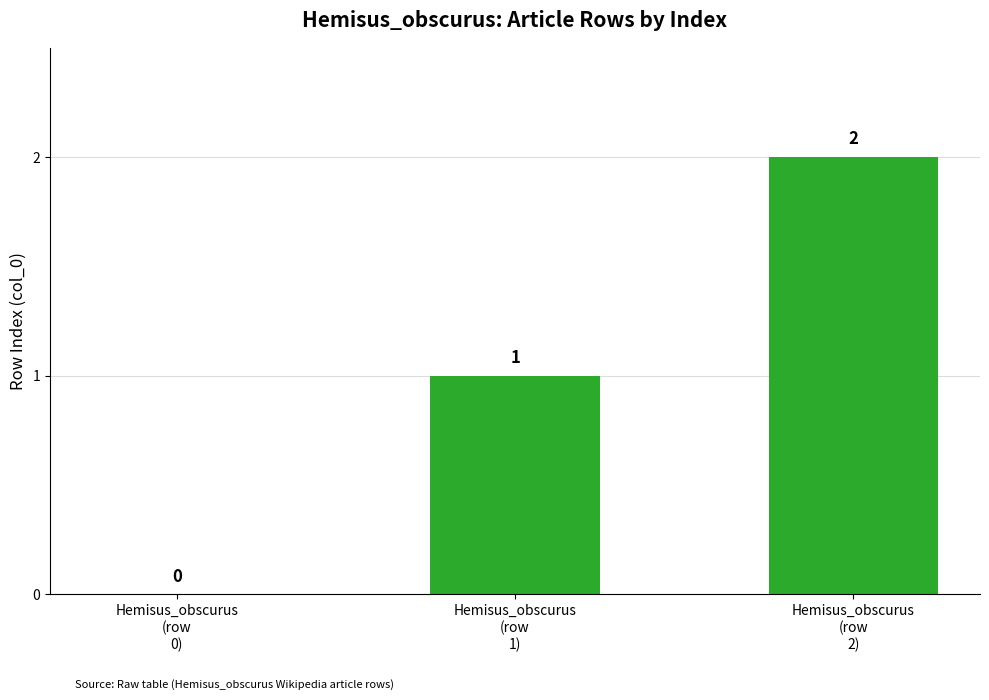

How many values are between 0 and 2?

3